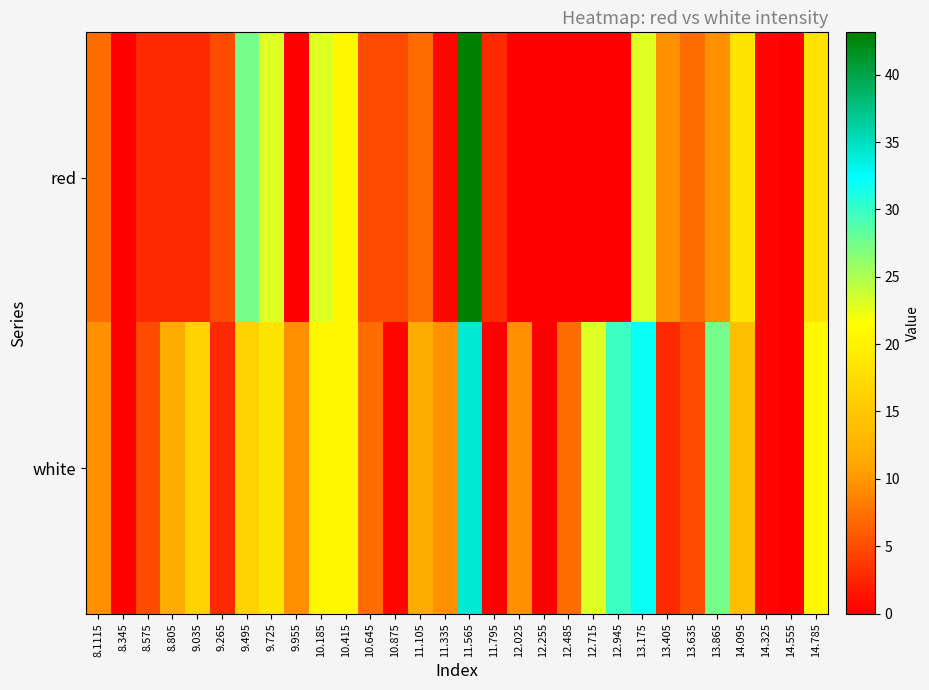

Reading right to left, list all the values displayed in this chart.

red: 14.785=18.5	14.555=0.0	14.325=0.5	14.095=18.5	13.865=9.5	13.635=7.2	13.405=9.5	13.175=22.9	12.945=0.0	12.715=0.0	12.485=0.0	12.255=0.0	12.025=0.0	11.795=2.8	11.565=43.1	11.335=0.5	11.105=7.2	10.875=5.0	10.645=5.0	10.415=20.7	10.185=22.9	9.955=0.0	9.725=22.9	9.495=27.4	9.265=5.0	9.035=2.8	8.805=2.8	8.575=2.8	8.345=0.0	8.1115=7.2
white: 14.785=20.7	14.555=0.0	14.325=0.5	14.095=14.0	13.865=27.4	13.635=5.0	13.405=2.8	13.175=31.9	12.945=29.7	12.715=22.9	12.485=7.2	12.255=0.0	12.025=9.5	11.795=0.0	11.565=34.2	11.335=9.5	11.105=11.7	10.875=0.5	10.645=7.2	10.415=20.7	10.185=20.7	9.955=9.5	9.725=18.5	9.495=16.2	9.265=2.8	9.035=16.2	8.805=11.7	8.575=5.0	8.345=0.0	8.1115=9.5